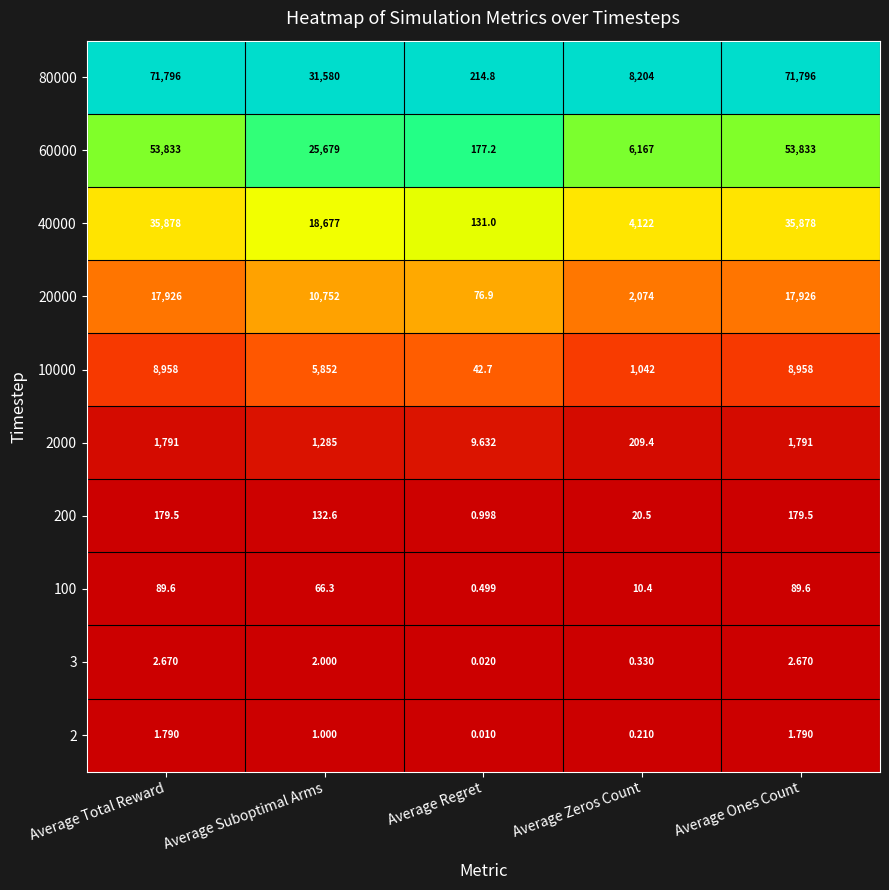

Which category has the lowest value across all series?

Average Regret